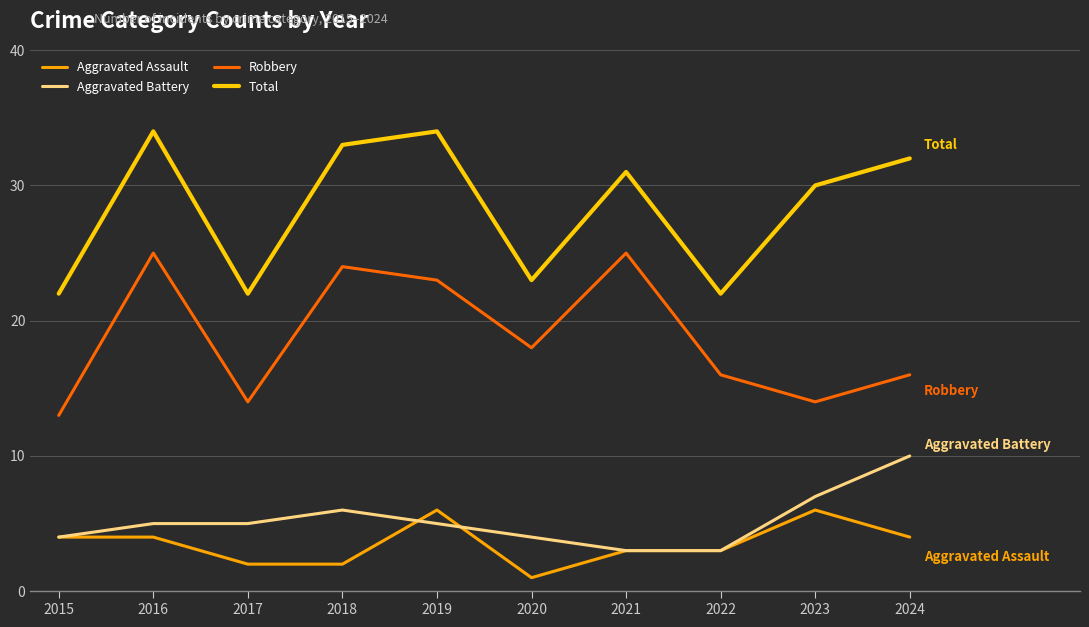

Reading left to right, what are all the values shown in this chart?

Aggravated Assault: 2015=4	2016=4	2017=2	2018=2	2019=6	2020=1	2021=3	2022=3	2023=6	2024=4
Aggravated Battery: 2015=4	2016=5	2017=5	2018=6	2019=5	2020=4	2021=3	2022=3	2023=7	2024=10
Robbery: 2015=13	2016=25	2017=14	2018=24	2019=23	2020=18	2021=25	2022=16	2023=14	2024=16
Total: 2015=22	2016=34	2017=22	2018=33	2019=34	2020=23	2021=31	2022=22	2023=30	2024=32